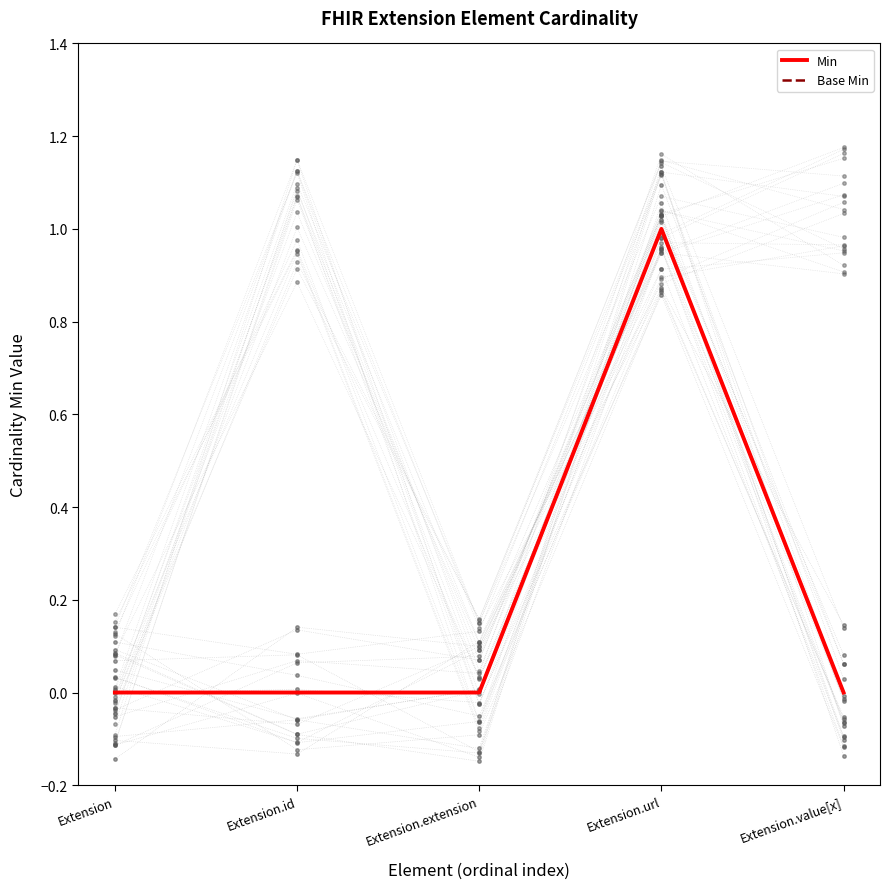

Which category has the lowest value in the Base Min series?

Extension